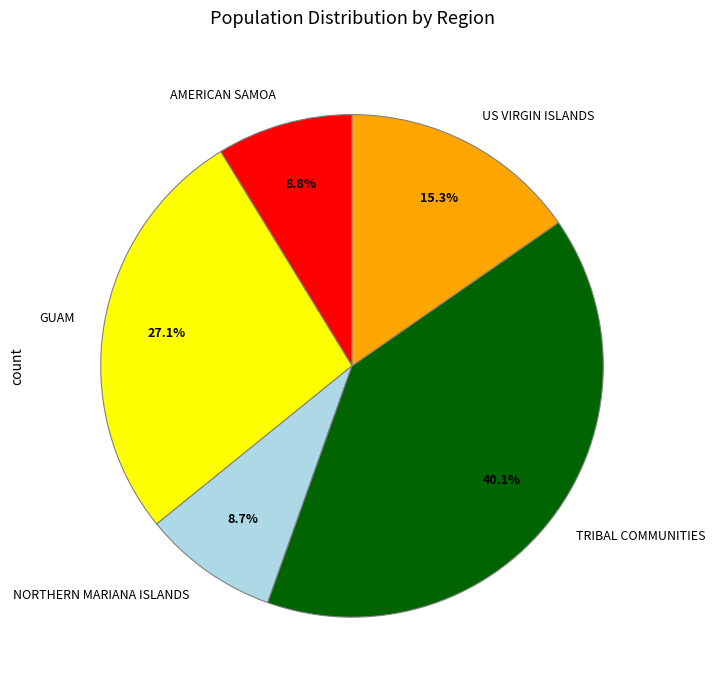

Is US VIRGIN ISLANDS the majority of the pie?

No